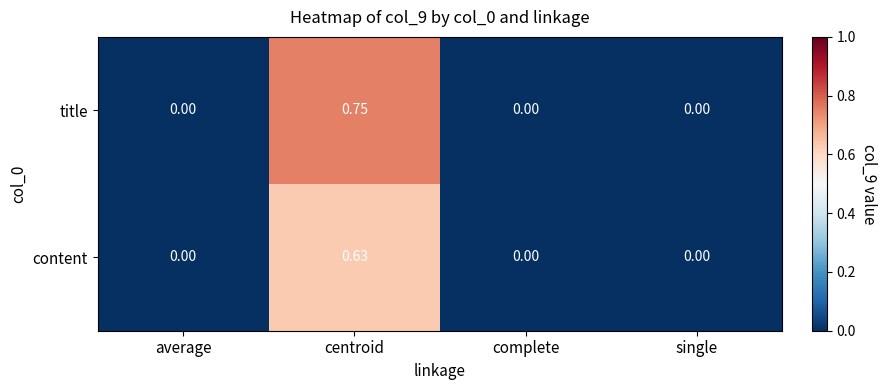

Which series has the largest total across all categories?

title